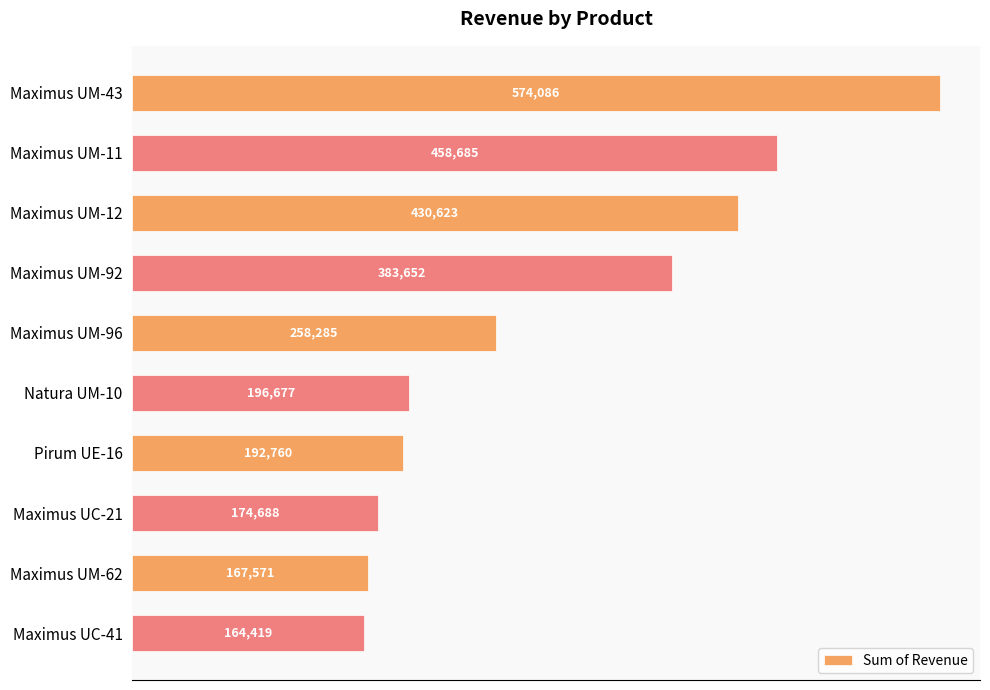

Are the bars horizontal?

Yes